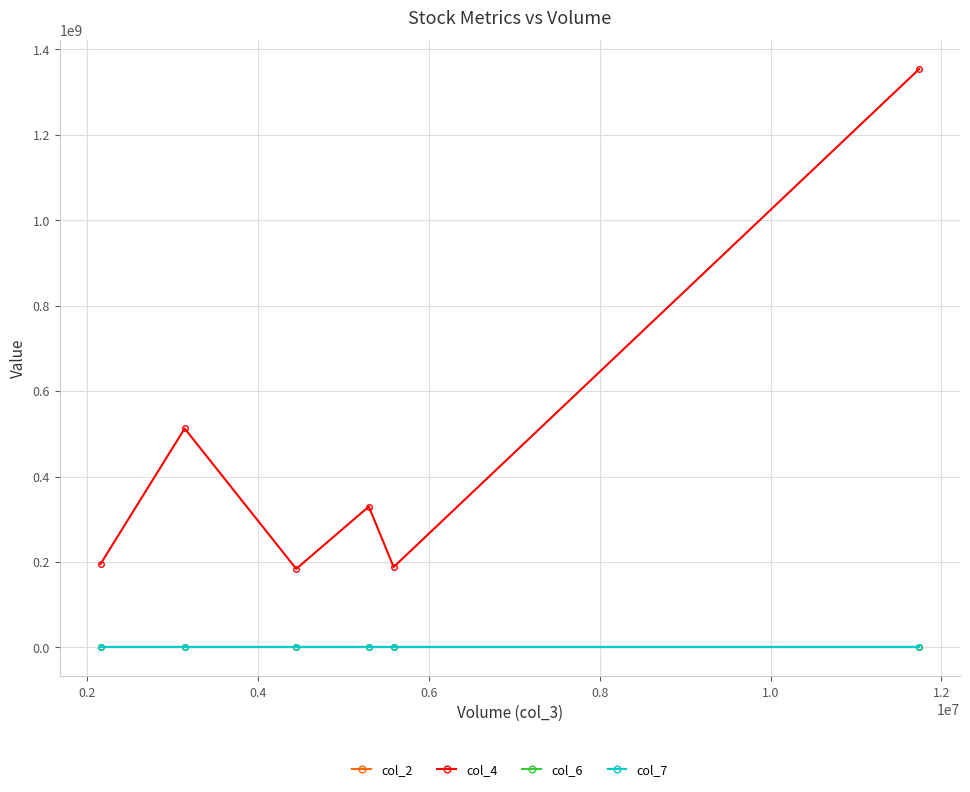

Which series has the widest spread of values?

col_4